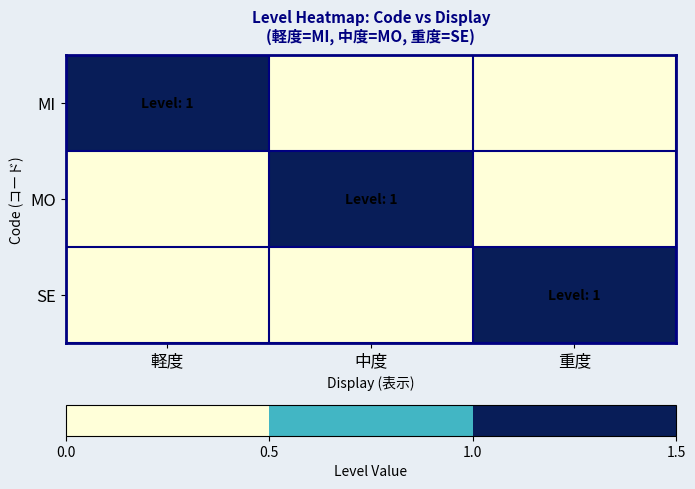

Reading right to left, list all the values displayed in this chart.

MI: 重度=0	中度=0	軽度=1
MO: 重度=0	中度=1	軽度=0
SE: 重度=1	中度=0	軽度=0